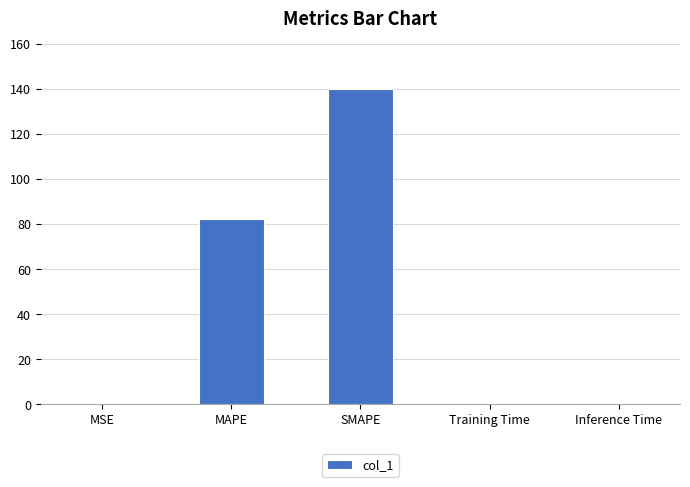

The chart shows a value of 0.0 at Training Time. True or false?

True